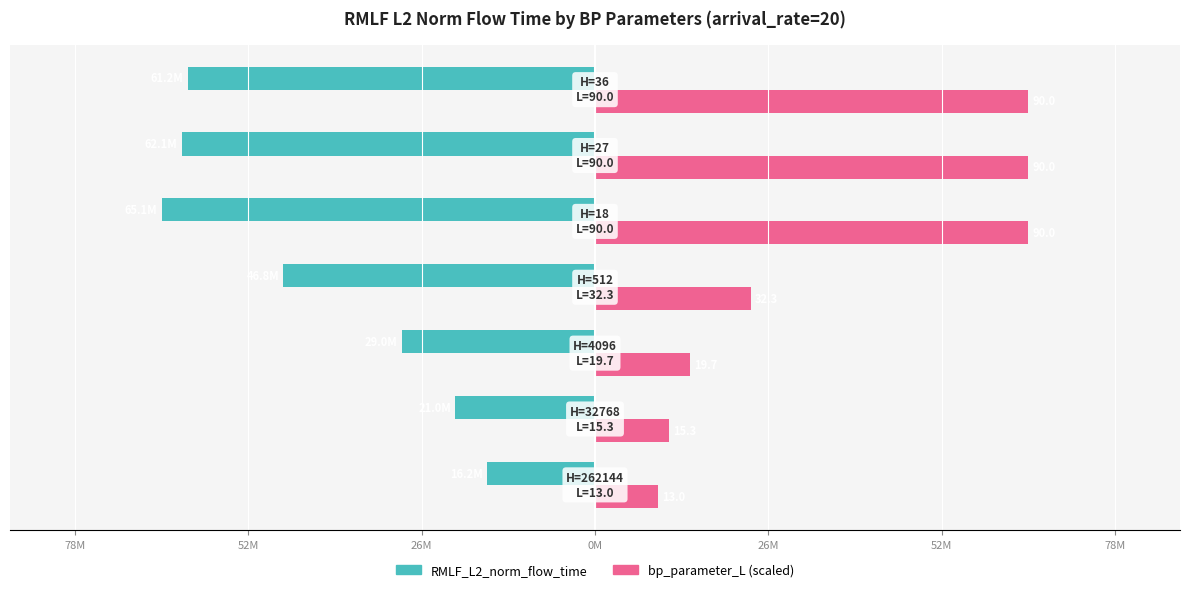

Reading left to right, extract all data points from this chart.

RMLF_L2_norm_flow_time: 78M=-16225200.9	52M=-20976433.2	26M=-28971247.0	0M=-46785195.7	26M=-65075309.0	52M=-62068283.7	78M=-61186544.1
bp_parameter_L (scaled): 78M=9399766.9	52M=11062802.5	26M=14244262.1	0M=23354805.3	26M=65075309.0	52M=65075309.0	78M=65075309.0